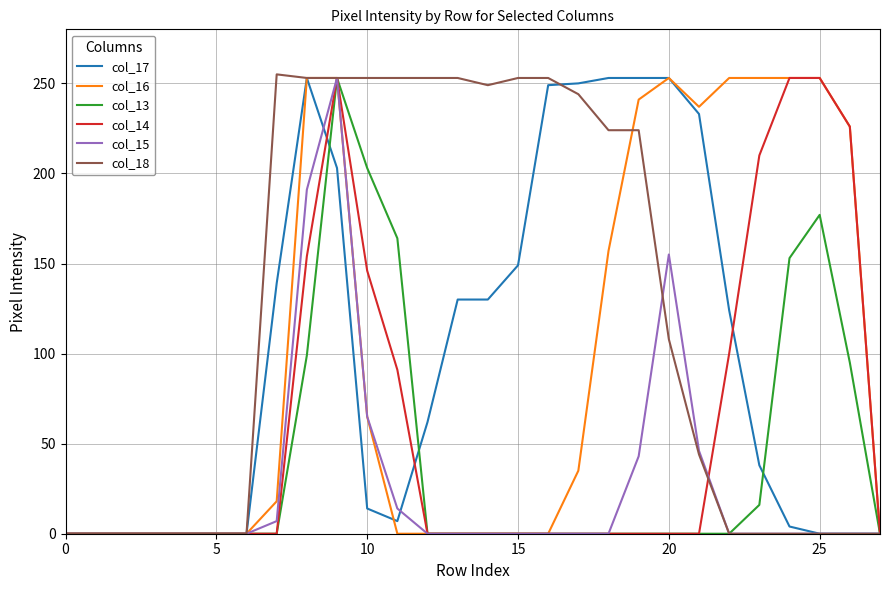

What is the average value of the col_18 series?

120